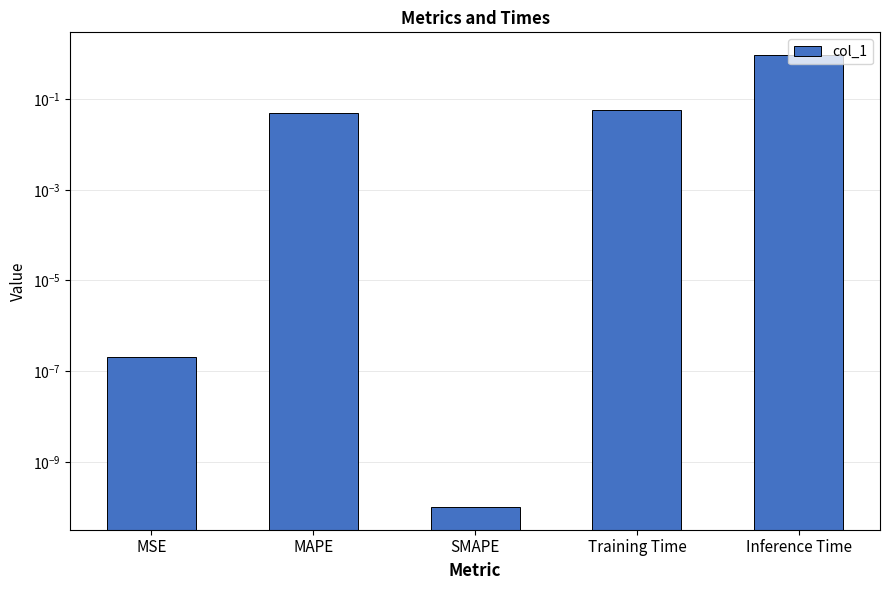

What is the change in value from SMAPE to Inference Time?

+0.9